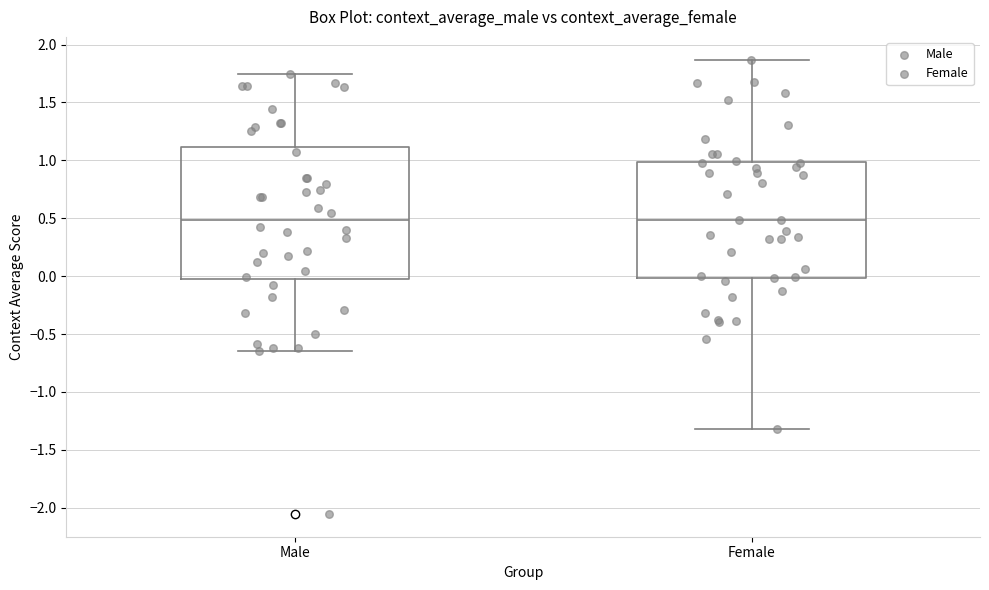

Reading left to right, read every box against the y-axis: the position of its median line, the range the box covers, and the ends of its whiskers. The values are not printed on the chart, so give them approximately, as read against the axis.

Male: median 0.50, box -0.05 to 1.10, whiskers -0.65 to 1.75
Female: median 0.50, box 0.00 to 1.00, whiskers -1.30 to 1.85